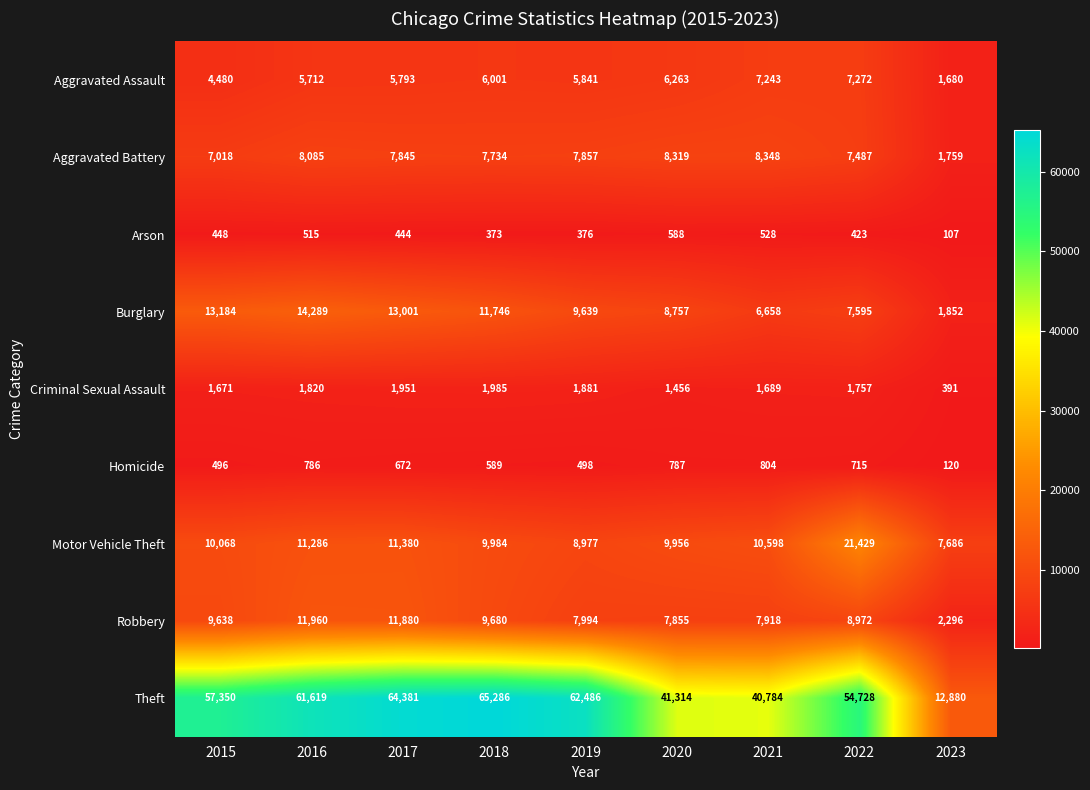

Which series has the largest total across all categories?

Theft